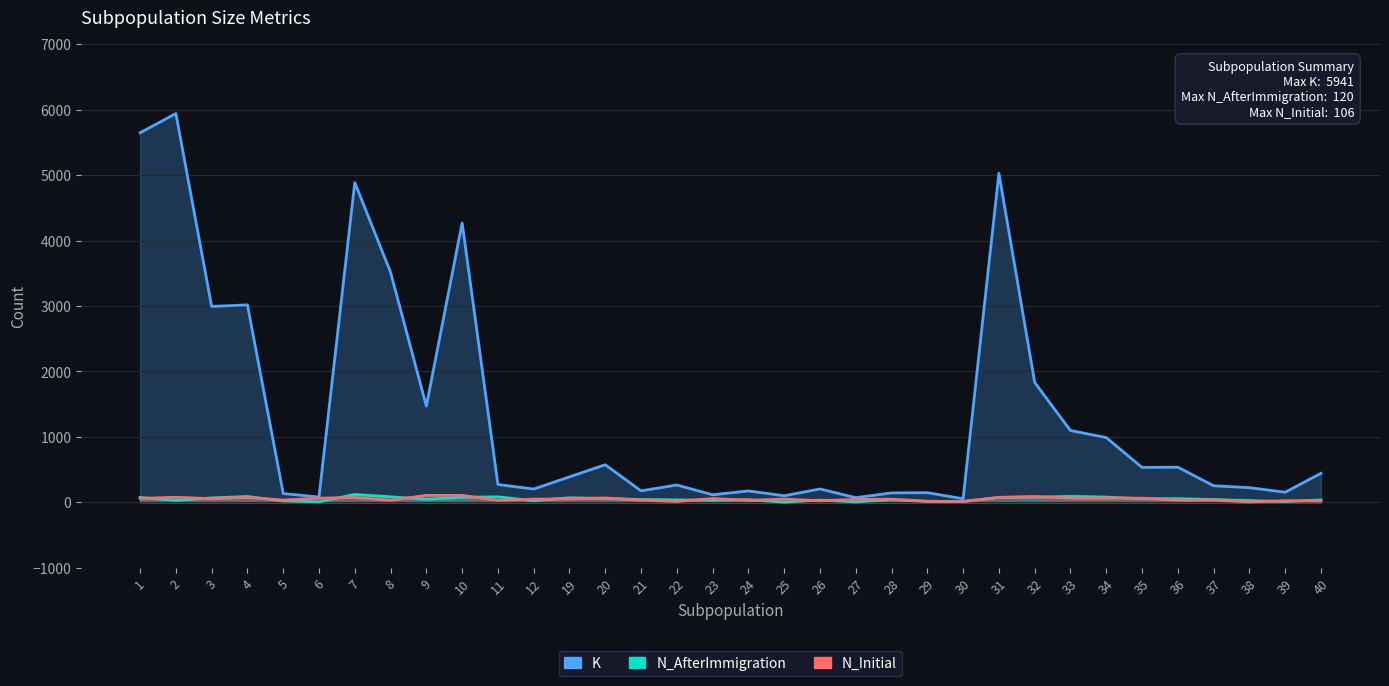

At how many categories does at least one series exceed 5042?

2